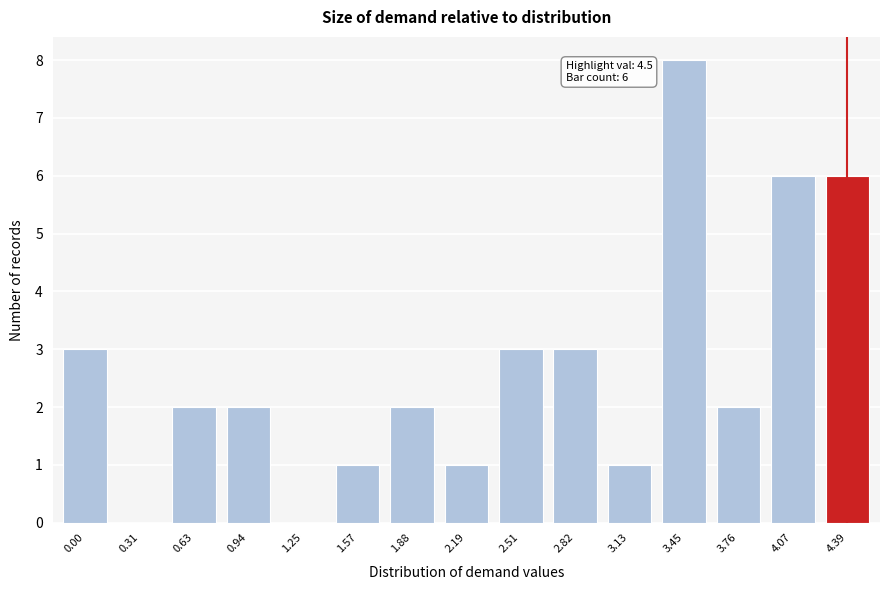

Reading left to right, extract all data points from this chart.

0.00=3	0.31=0	0.63=2	0.94=2	1.25=0	1.57=1	1.88=2	2.19=1	2.51=3	2.82=3	3.13=1	3.45=8	3.76=2	4.07=6	4.39=6